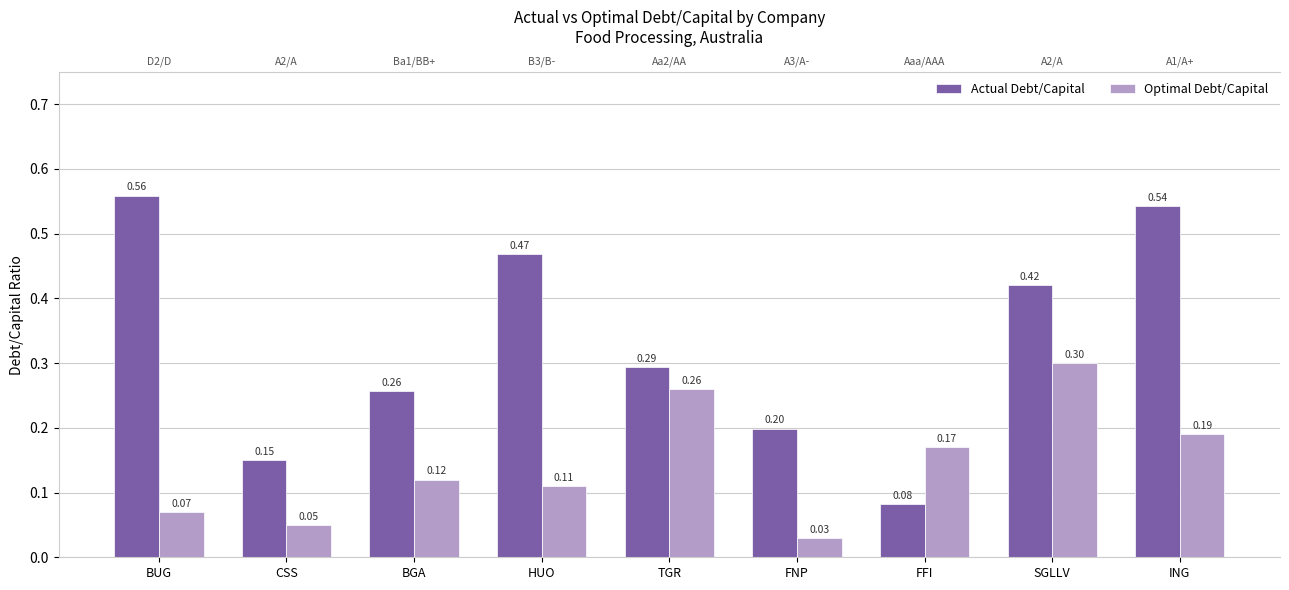

At which category is the sum across all series the highest?

ING